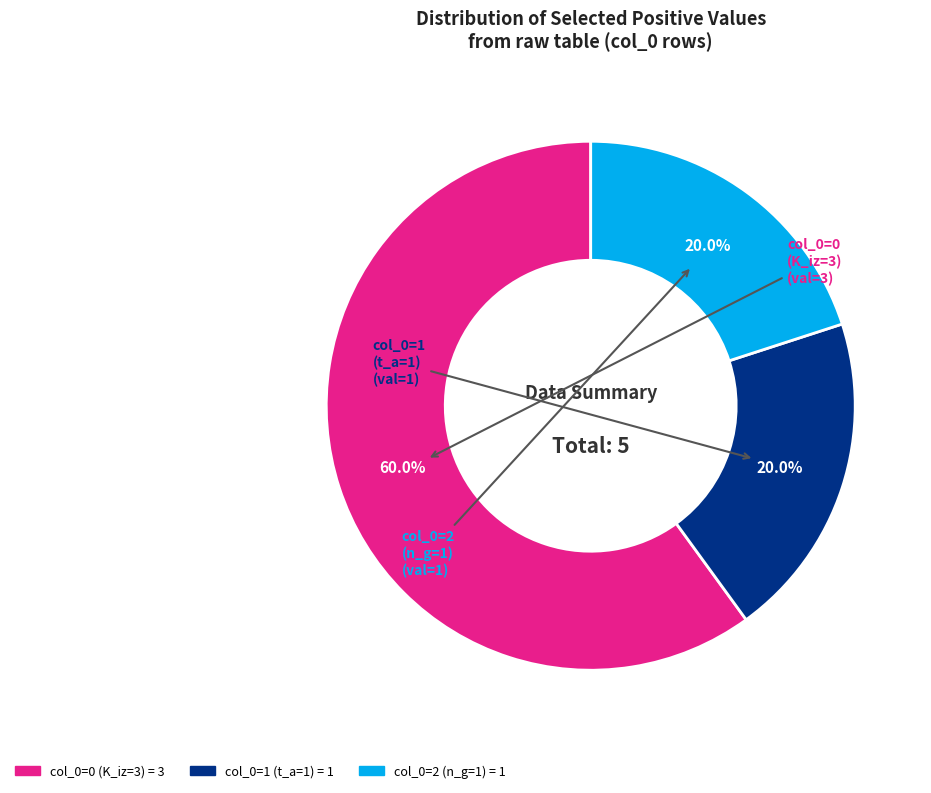

What is the majority slice?

col_0=0 (K_iz=3)